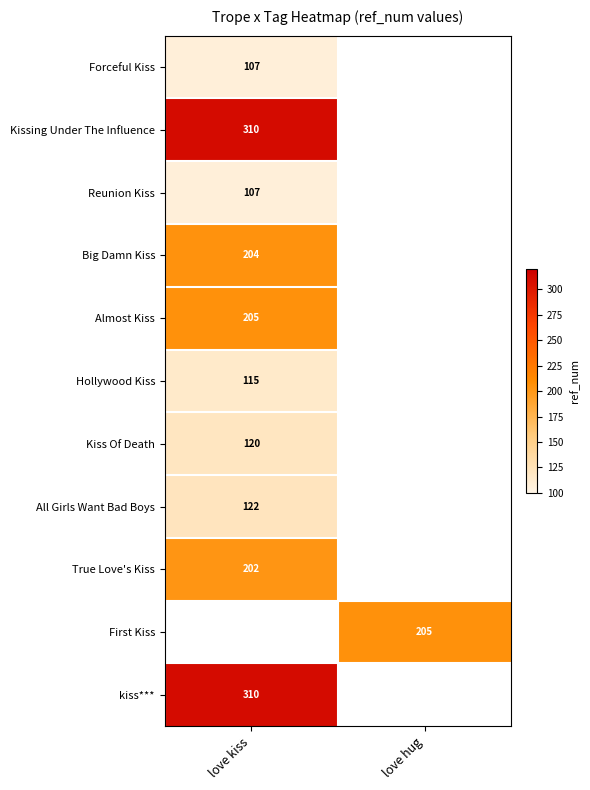

Rank the series by their maximum value, from highest to lowest.

Kissing Under The Influence, Almost Kiss, True Love's Kiss, First Kiss, kiss***, Big Damn Kiss, All Girls Want Bad Boys, Kiss Of Death, Hollywood Kiss, Forceful Kiss, Reunion Kiss